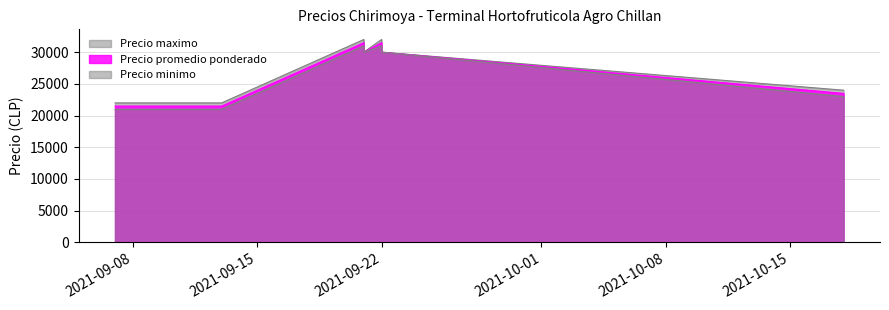

True or false: Precio promedio ponderado and Precio minimo intersect in this chart.

False